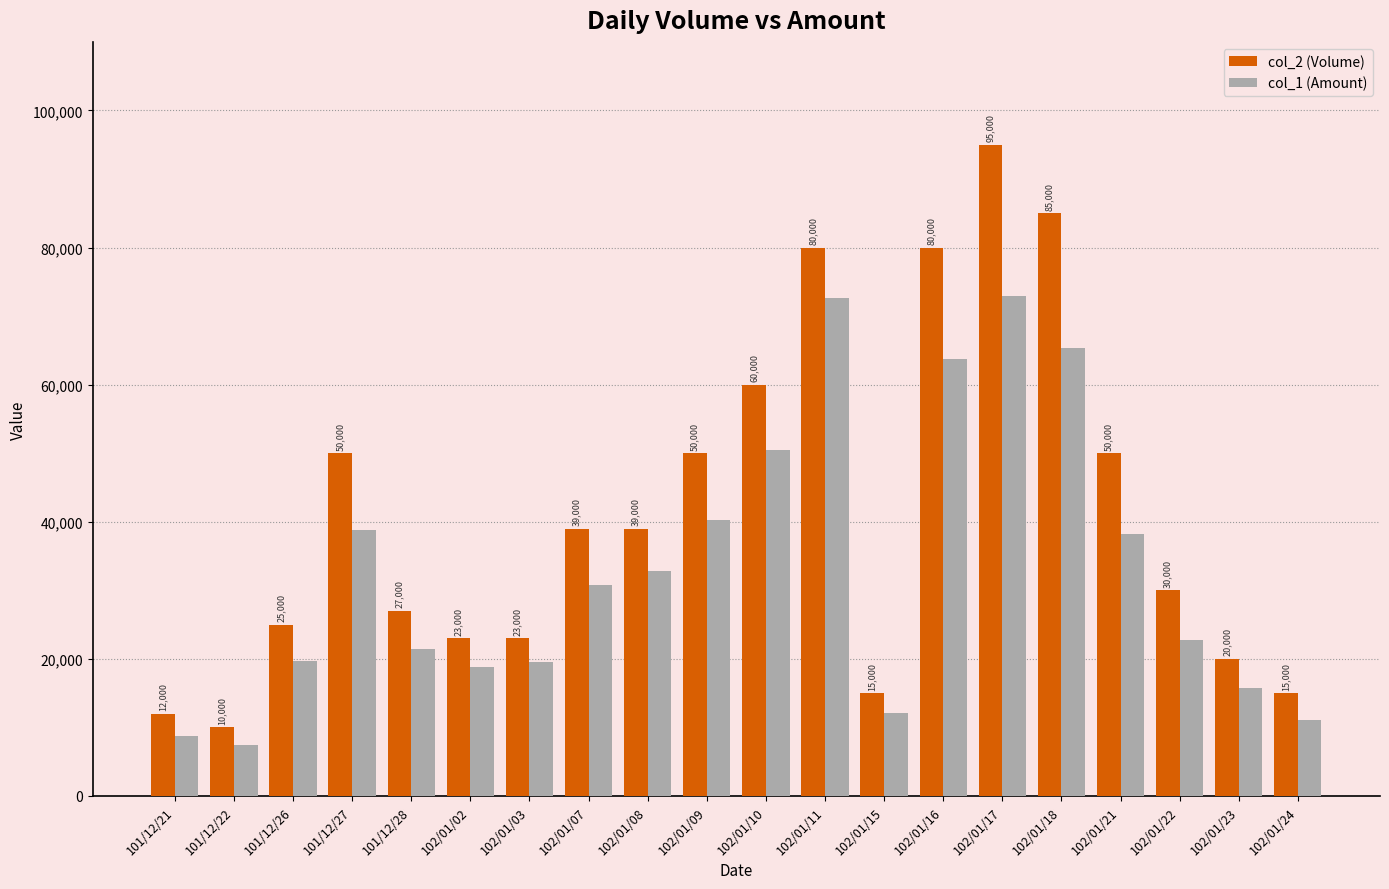

List the labels in order of col_1 (Amount) value, smallest first.

101/12/22, 101/12/21, 102/01/24, 102/01/15, 102/01/23, 102/01/02, 102/01/03, 101/12/26, 101/12/28, 102/01/22, 102/01/07, 102/01/08, 102/01/21, 101/12/27, 102/01/09, 102/01/10, 102/01/16, 102/01/18, 102/01/11, 102/01/17